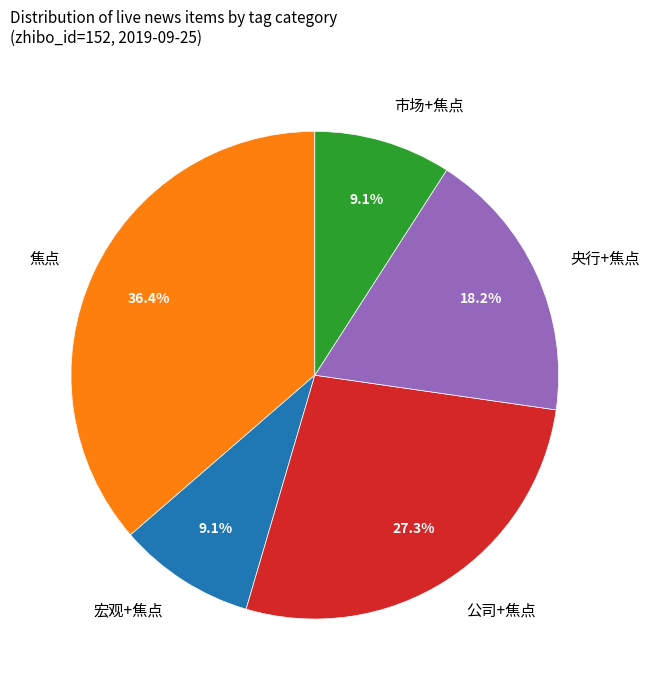

How much of the chart is everything except 公司+焦点?

72.7%